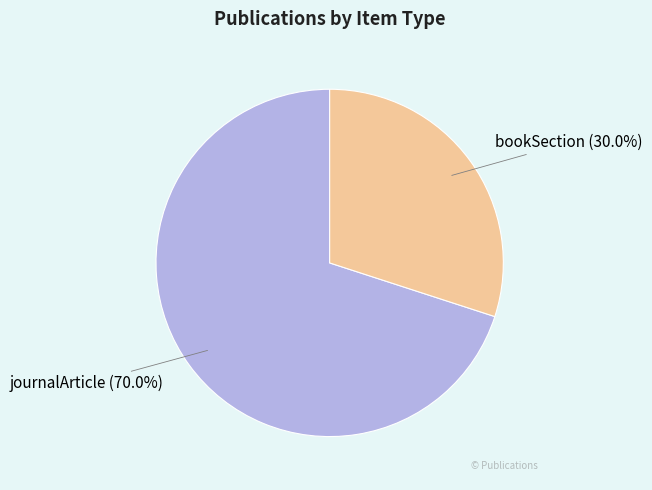

Is it true that bookSection is 16% of the pie?

False